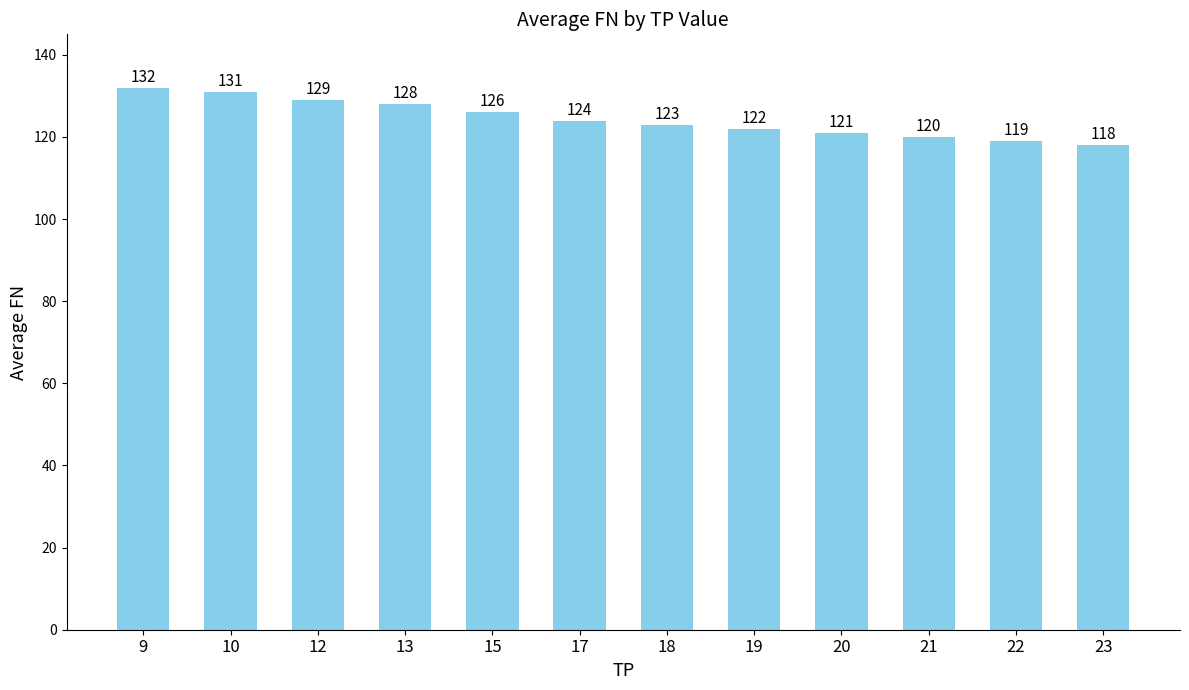

What is the minimum value shown in the chart?

118